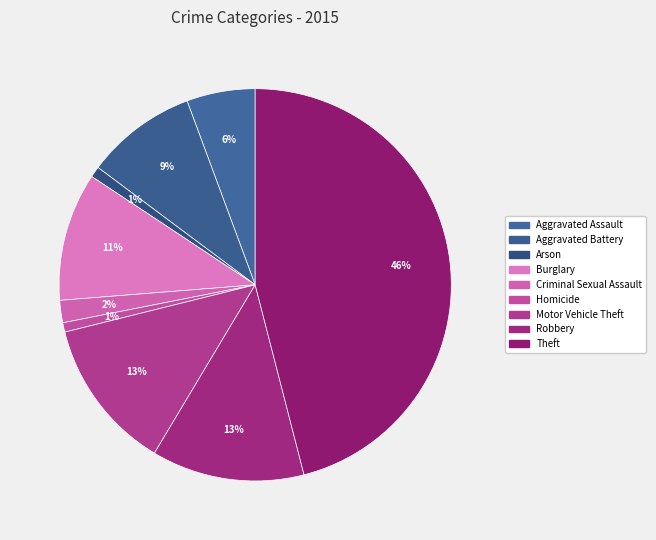

Is Aggravated Battery the majority of the pie?

No